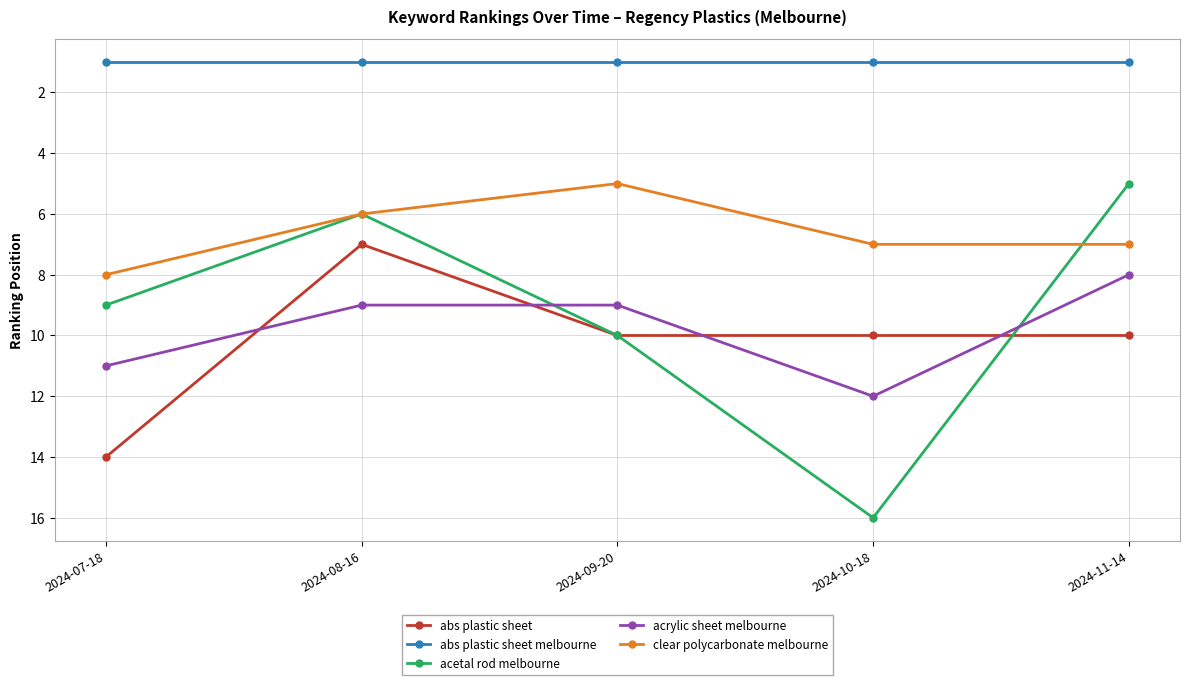

What position from the left is 2024-08-16?

2